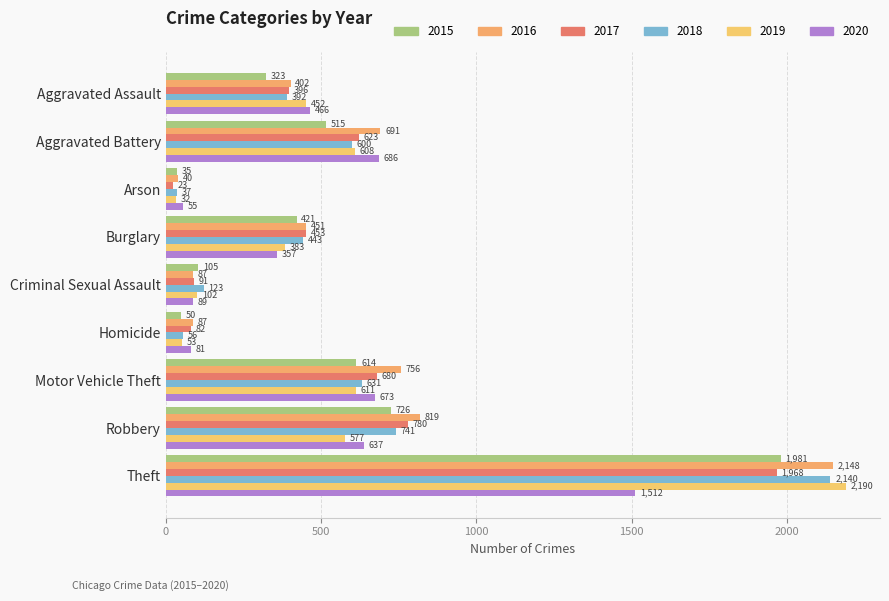

At which category is the sum across all series the highest?

Theft